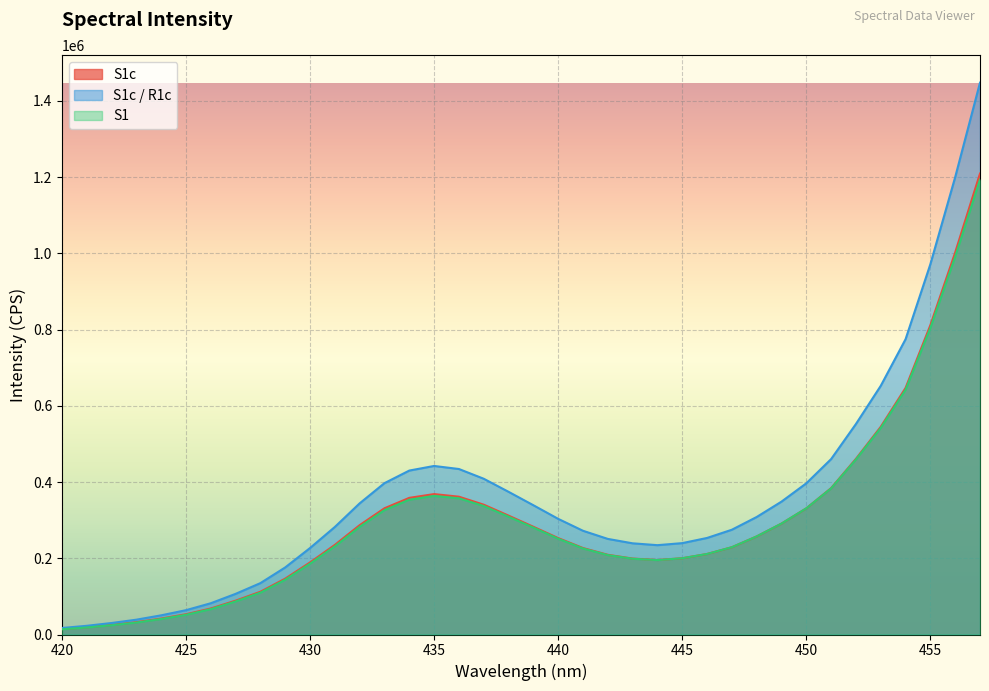

How many data points in S1c are above 253057?

19